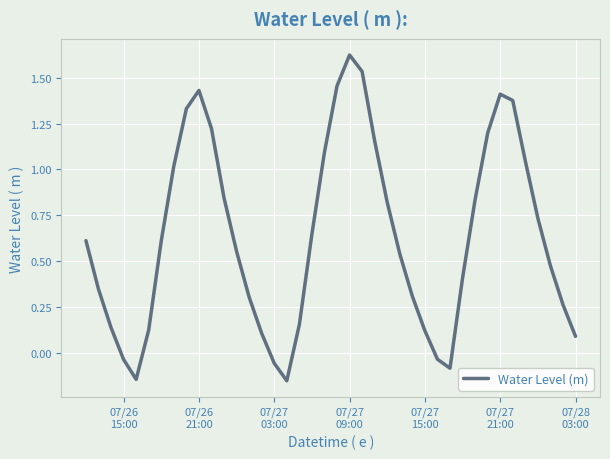

What is the difference between the maximum and minimum values?

1.8